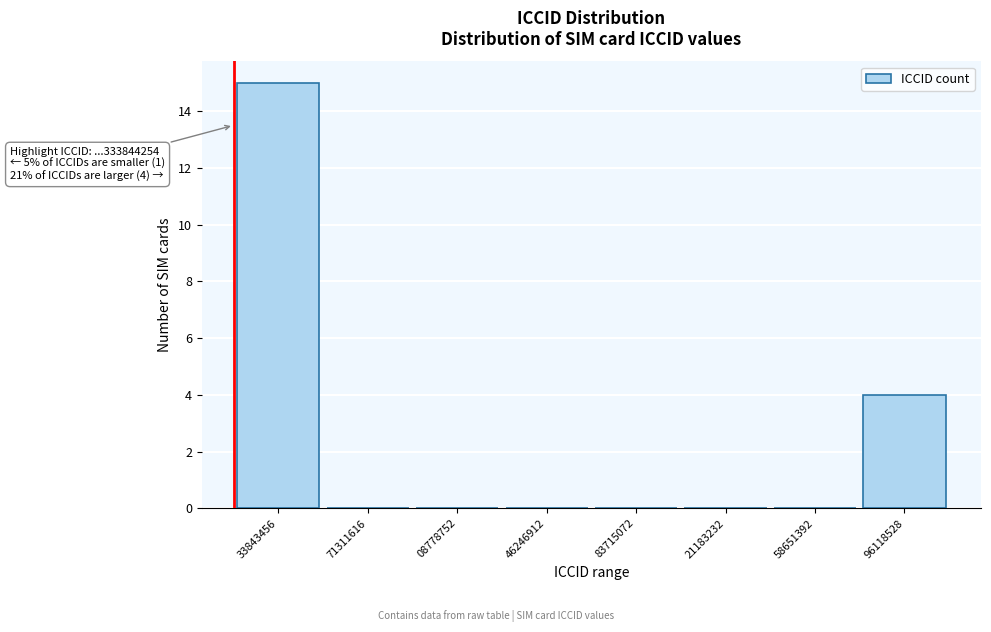

Reading left to right, transcribe all the data shown in this chart.

33843456=15	71311616=0	08778752=0	46246912=0	83715072=0	21183232=0	58651392=0	96118528=4